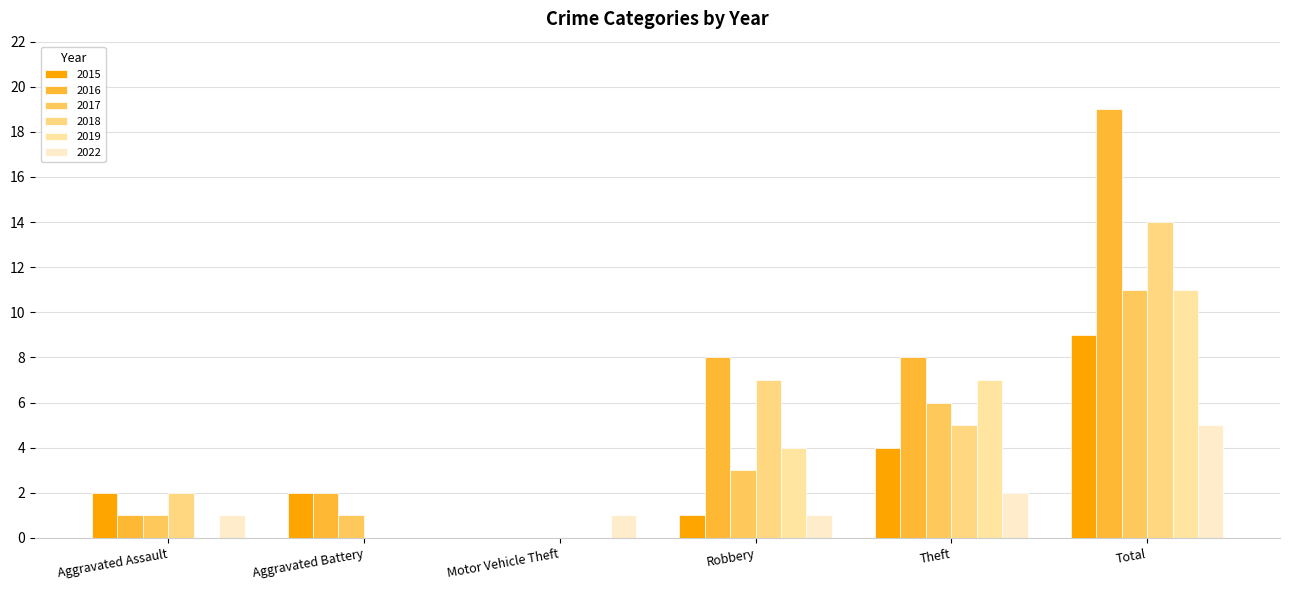

List the series in order of their peak value, highest first.

2016, 2018, 2017, 2019, 2015, 2022